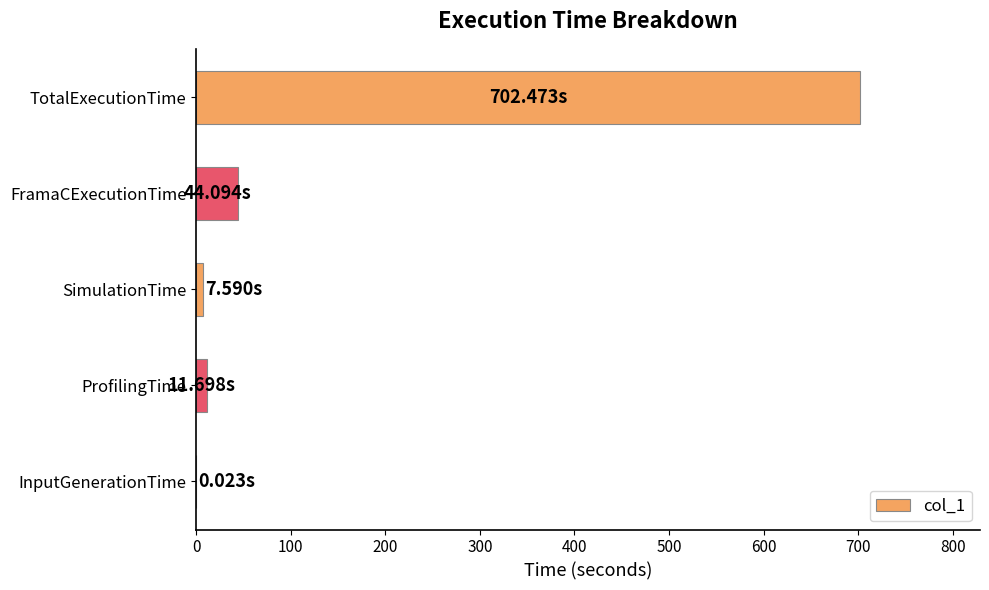

What is the change in value from FramaCExecutionTime to TotalExecutionTime?

+658.4